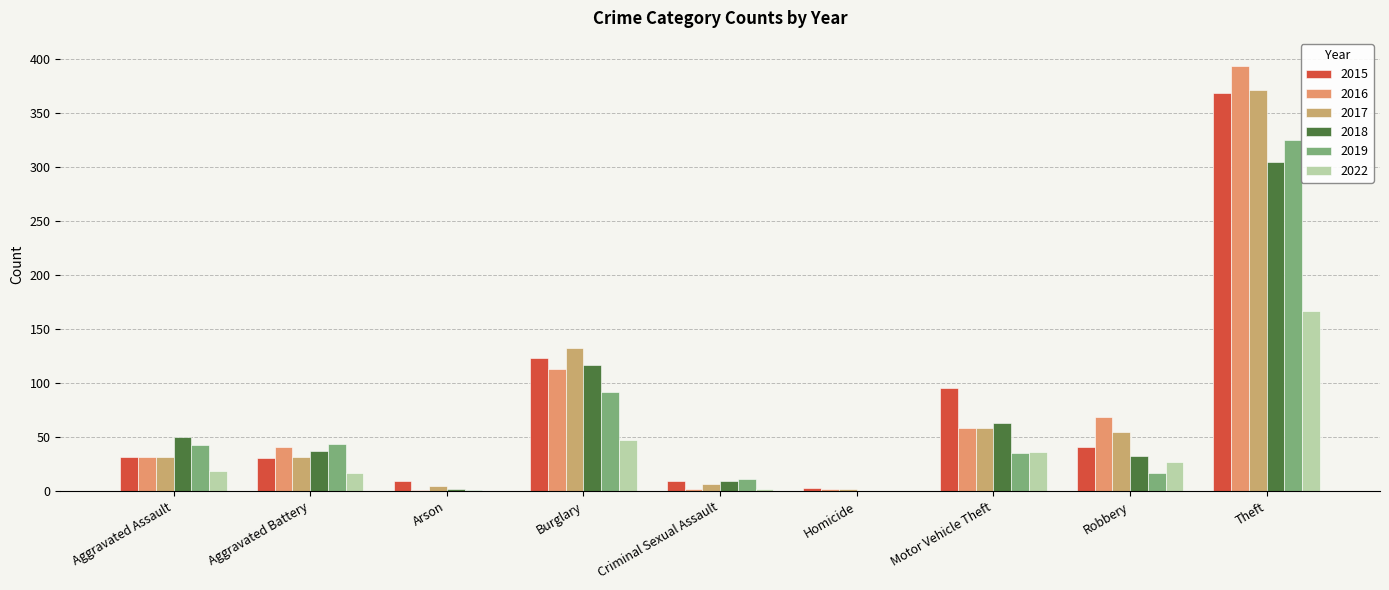

Which category has the highest value in the 2017 series?

Theft